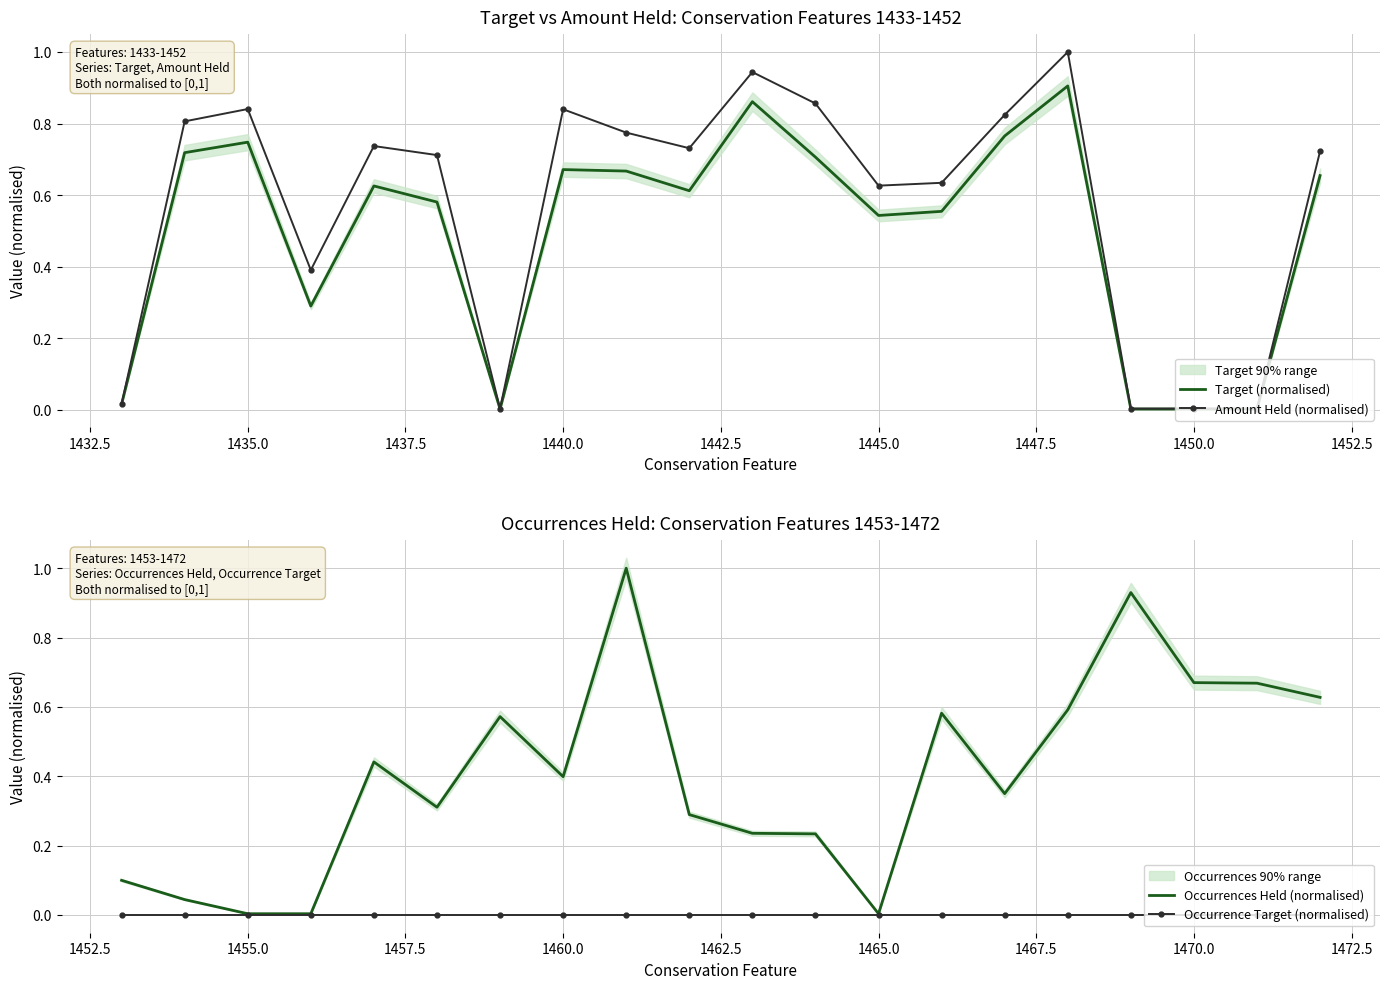

True or false: Occurrences Held (normalised) has more than 2 interior local peaks.

True